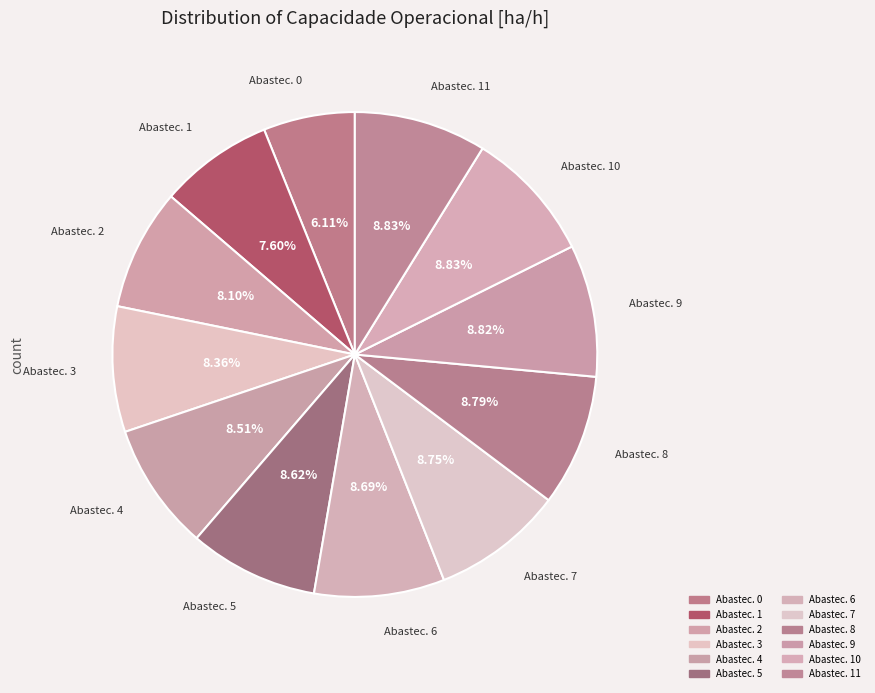

Count the number of slices in the pie.

12